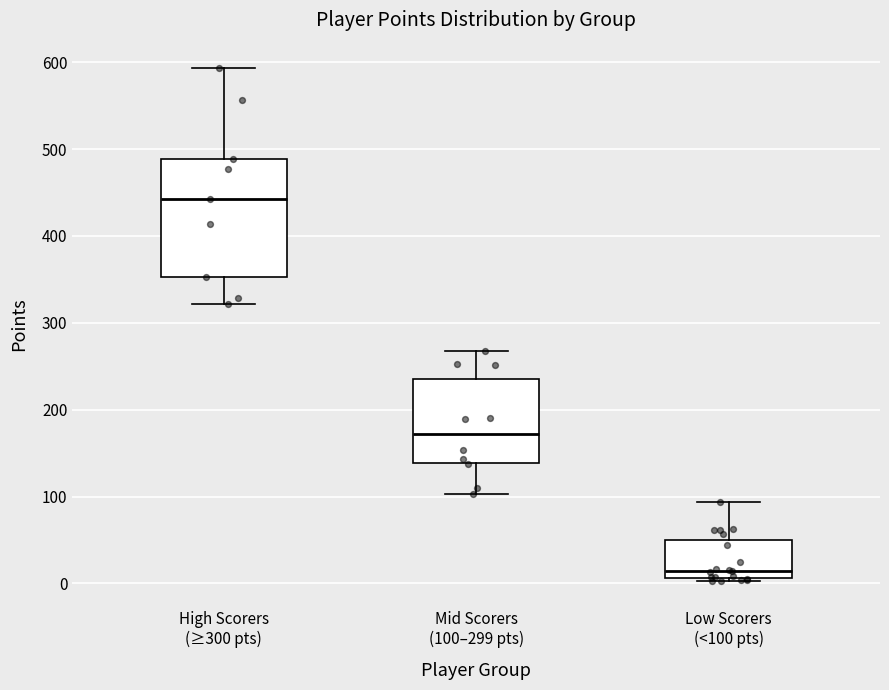

Reading left to right, read every box against the y-axis: the position of its median line, the range the box covers, and the ends of its whiskers. The values are not printed on the chart, so give them approximately, as read against the axis.

High Scorers (≥300 pts): median 440, box 350 to 490, whiskers 320 to 590
Mid Scorers (100–299 pts): median 170, box 140 to 240, whiskers 100 to 270
Low Scorers (<100 pts): median 10 (just above the box's lower edge), box 10 to 50, whiskers 0 to 90